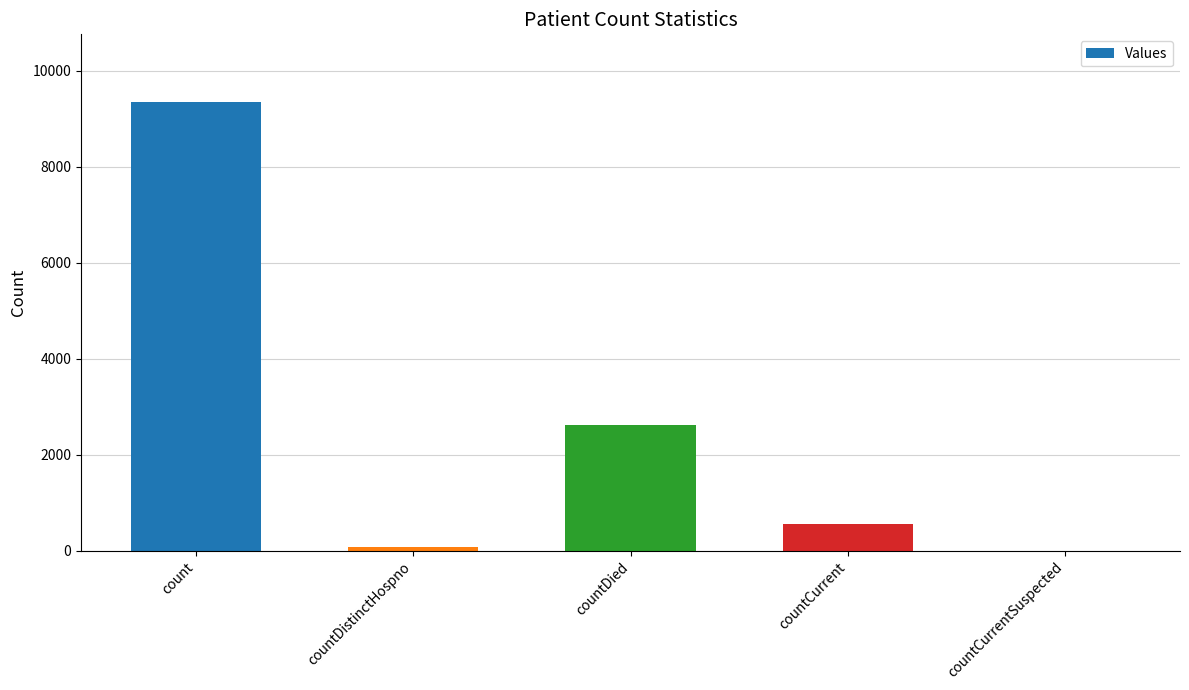

The value at count is 9356. True or false?

True